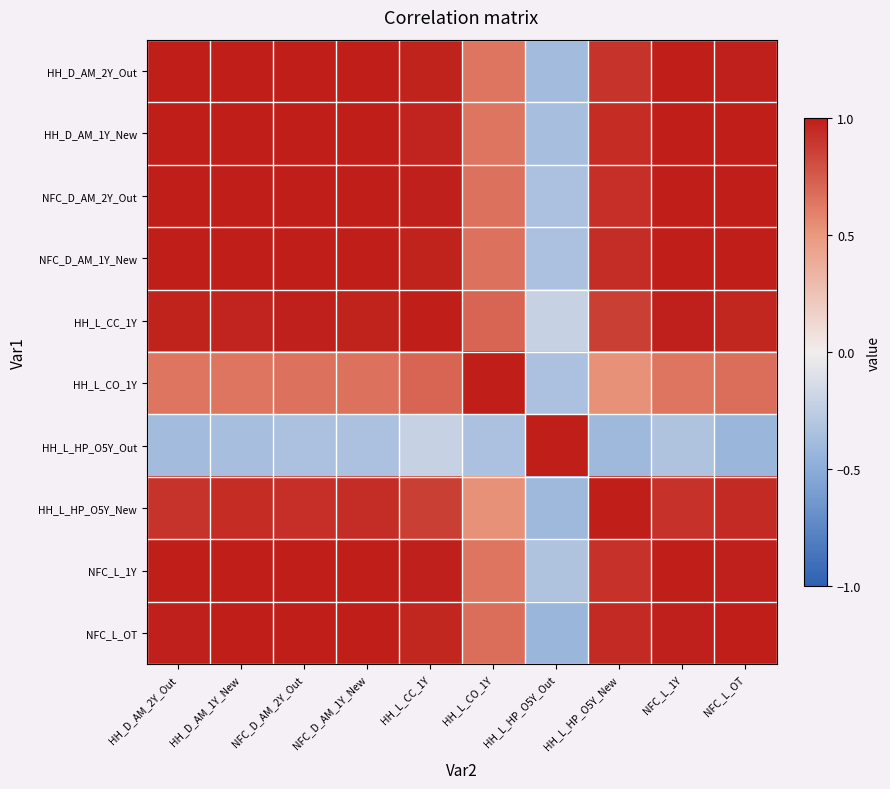

At NFC_D_AM_1Y_New, list the series in order from largest to smallest.

NFC_D_AM_1Y_New, NFC_D_AM_2Y_Out, NFC_L_1Y, HH_D_AM_1Y_New, HH_D_AM_2Y_Out, NFC_L_OT, HH_L_CC_1Y, HH_L_HP_O5Y_New, HH_L_CO_1Y, HH_L_HP_O5Y_Out